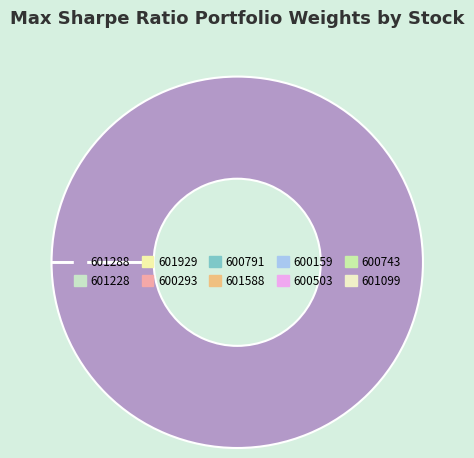

Which category has the smallest portion of the pie?

601228